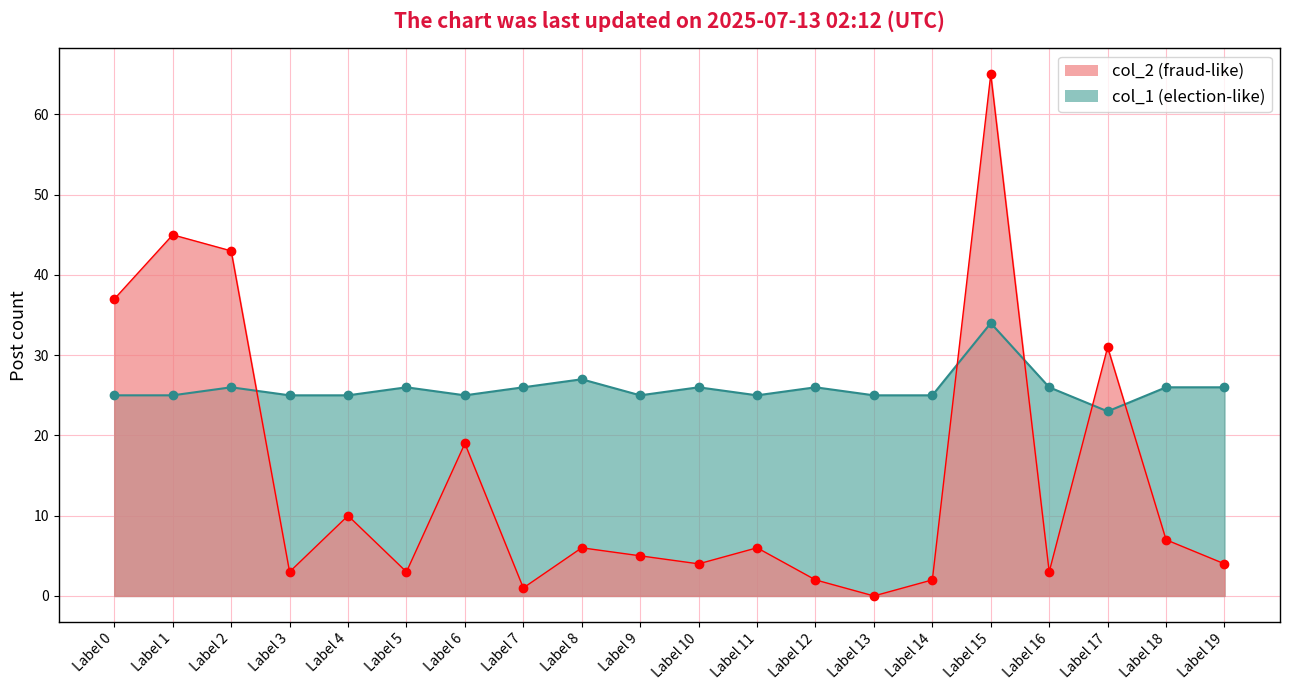

At how many categories does at least one series exceed 62?

1